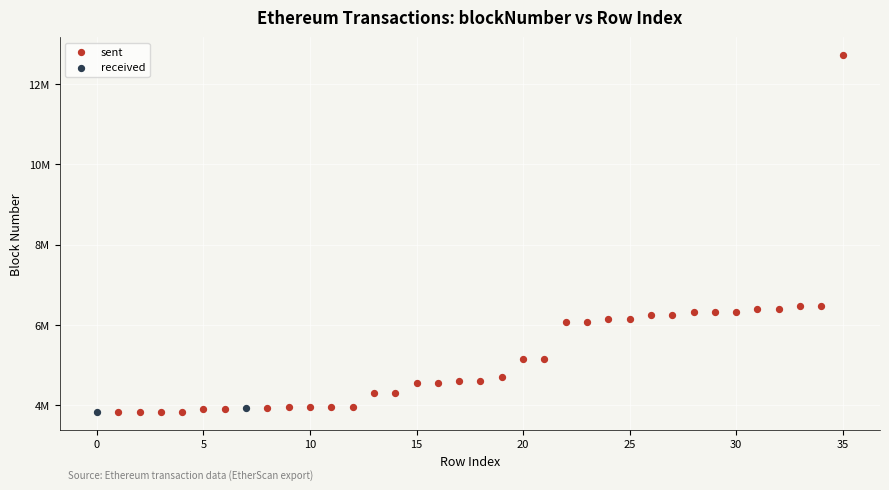

What are all the series names shown in the legend?

sent, received